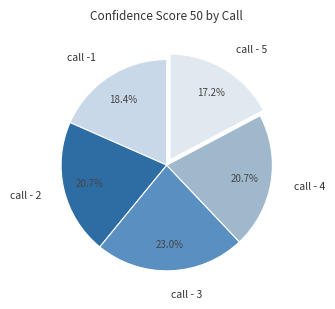

Is call - 4 the majority of the pie?

No